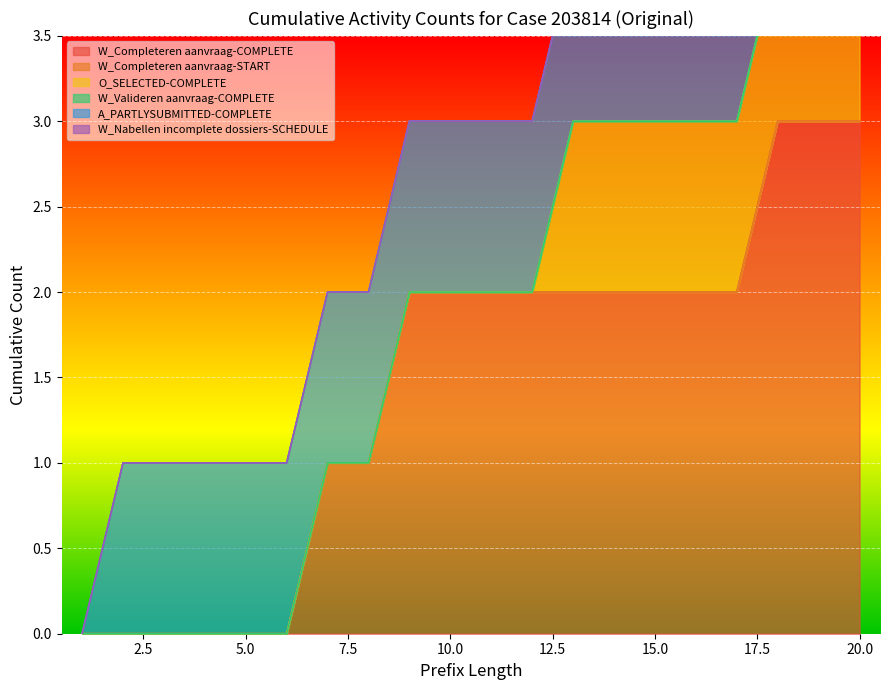

What is the maximum value for W_Completeren aanvraag-COMPLETE?

3